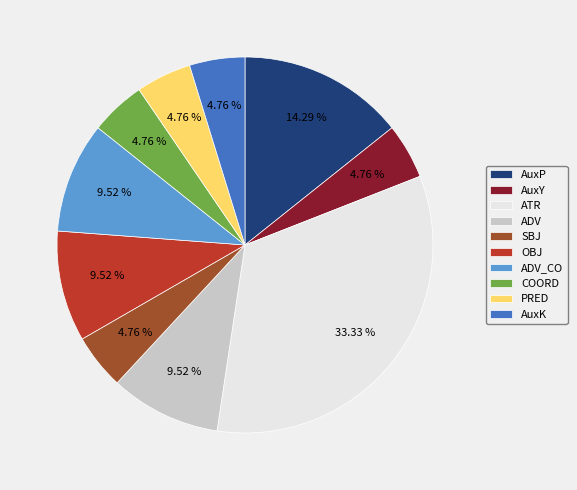

To the nearest percent, what is the average slice percentage?

10%